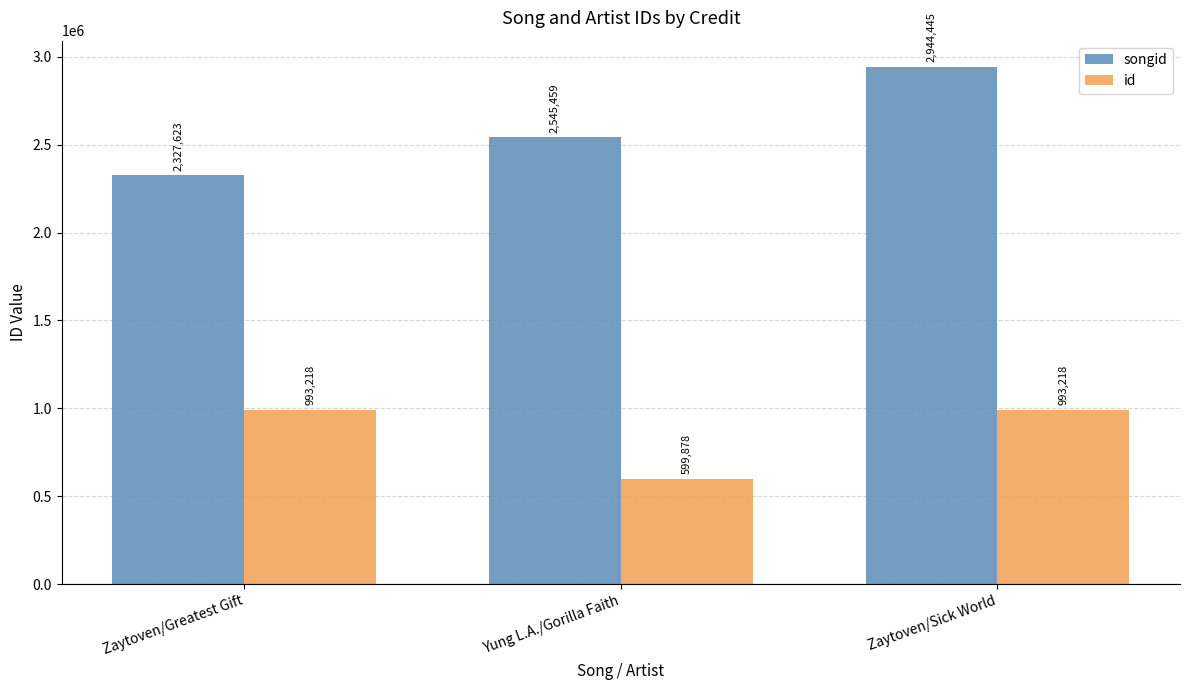

Is it true that id equals 993218 at Zaytoven/Sick World?

True